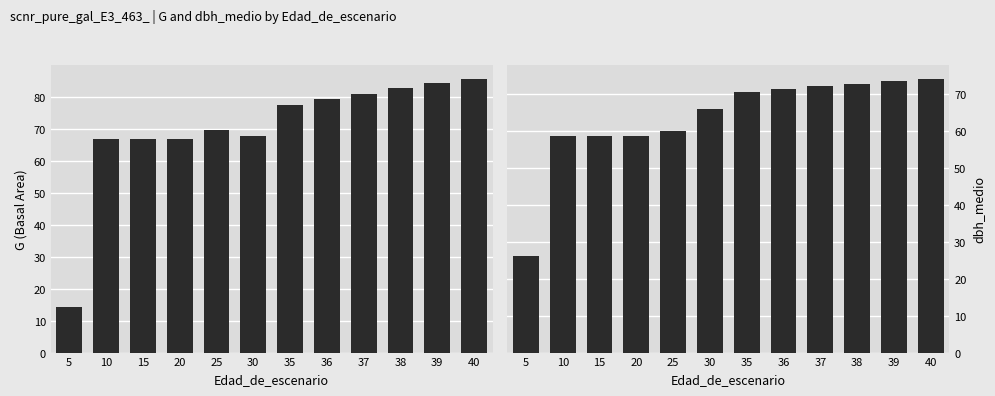

What is the maximum value for G?

85.6